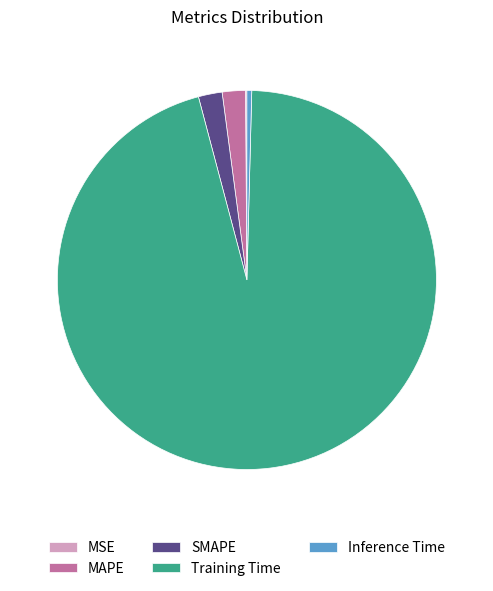

Is the sum of SMAPE and Training Time greater than half?

Yes